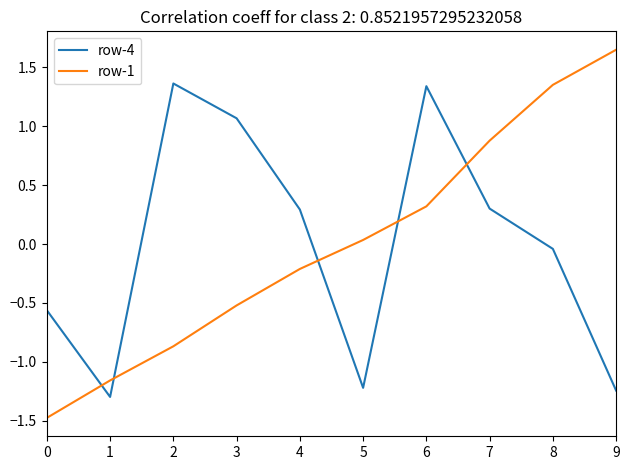

How many times do row-4 and row-1 cross each other?

5